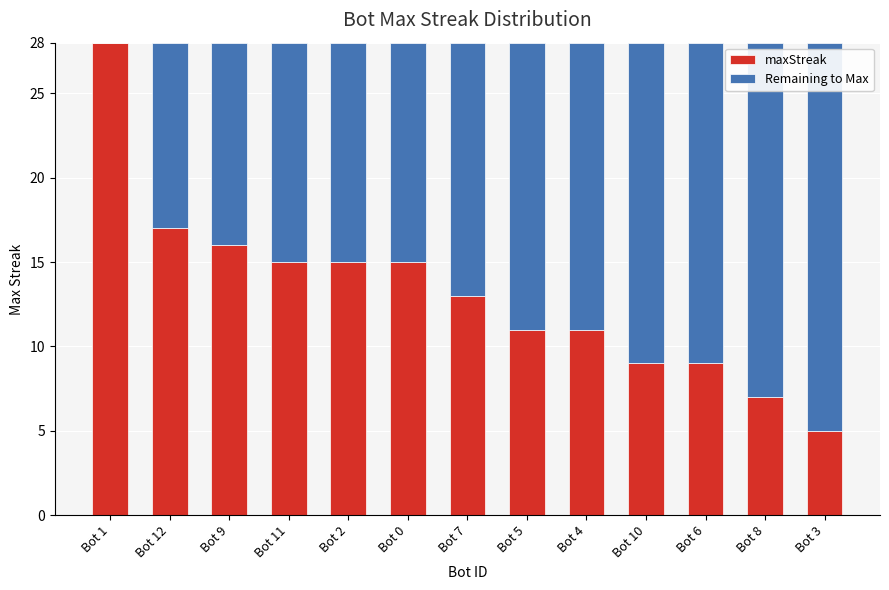

What is the maximum value for maxStreak?

28